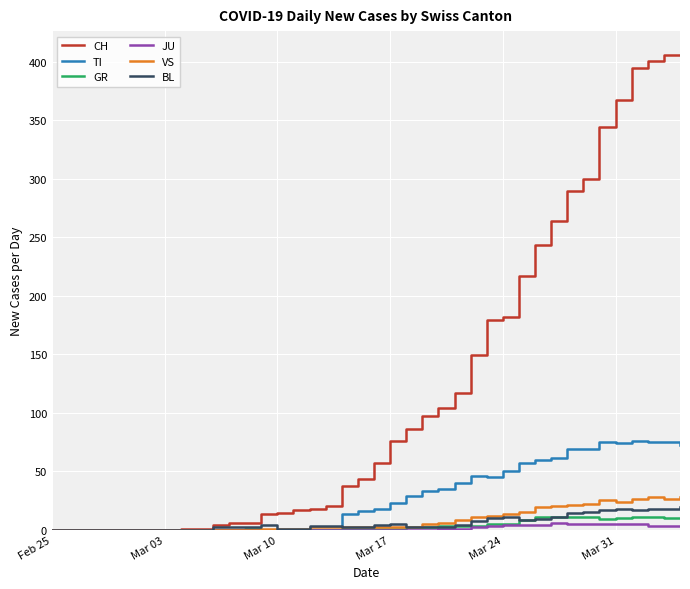

What is the difference between the maximum and second lowest values in the GR series?

11